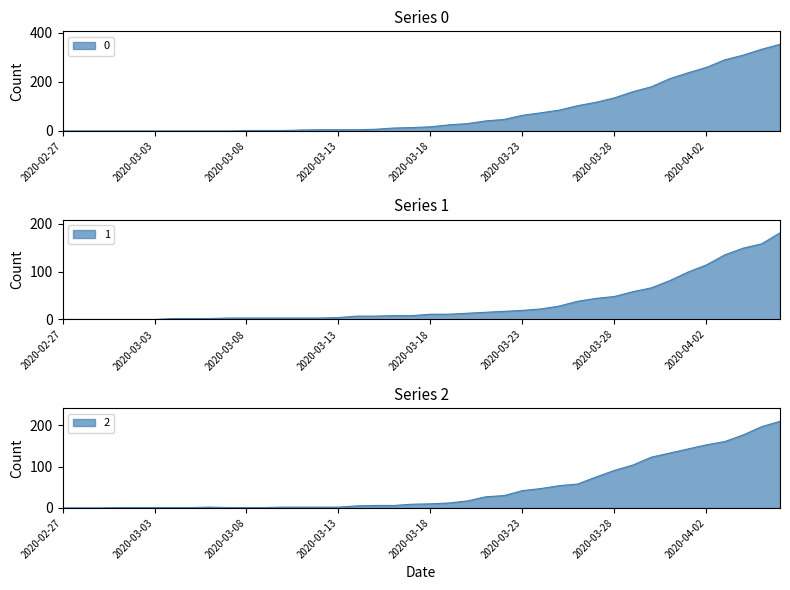

Which label corresponds to the largest value in the chart?

2020-04-06